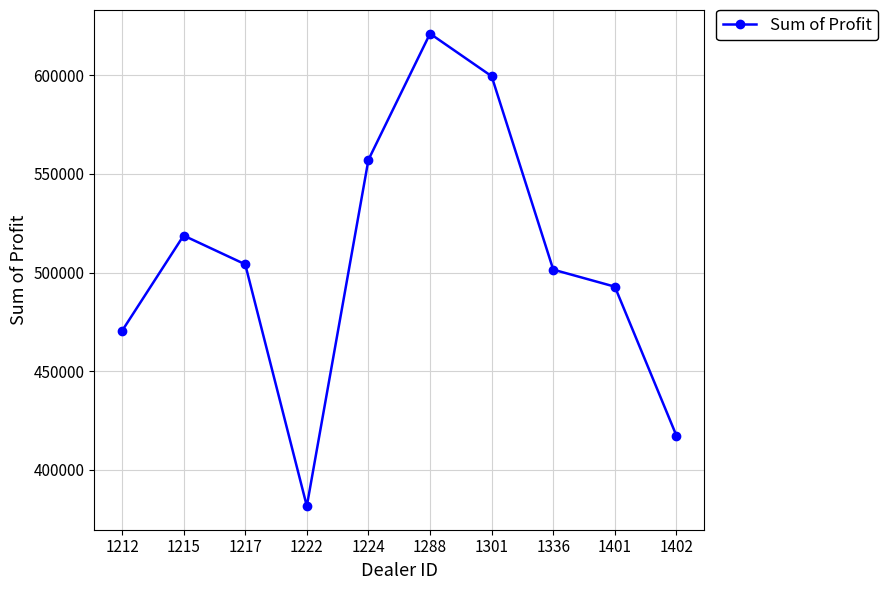

What is the difference between the values at 1215 and 1301?

80763.0